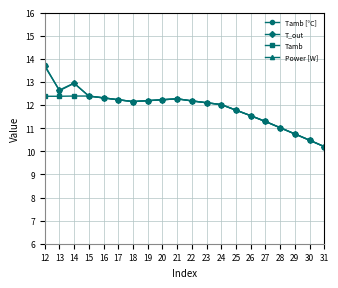

What is the difference between the T_out values at 13 and 25?

0.9